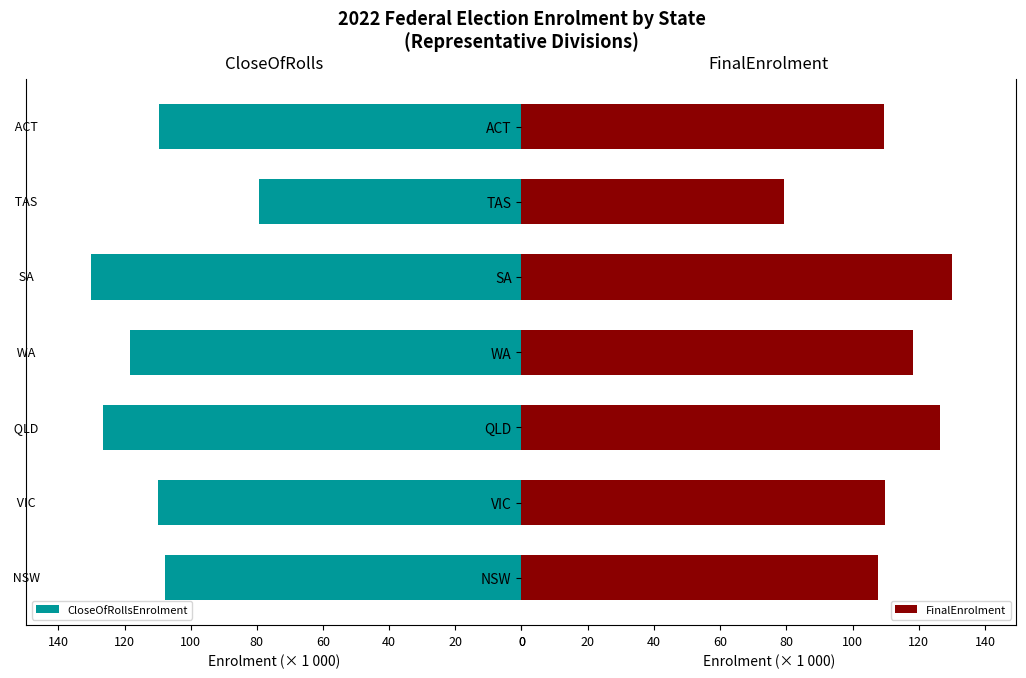

What is the sum of all CloseOfRollsEnrolment values?

781.4